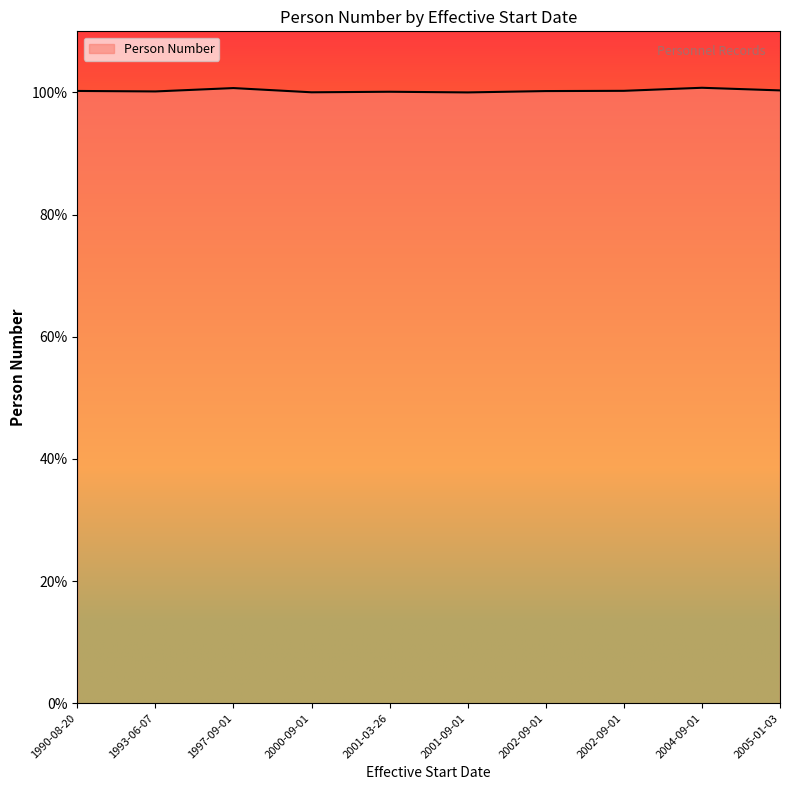

Rank the categories by value from highest to lowest.

2004-09-01, 1997-09-01, 2005-01-03, 2002-09-01, 1990-08-20, 2002-09-01, 1993-06-07, 2001-03-26, 2000-09-01, 2001-09-01